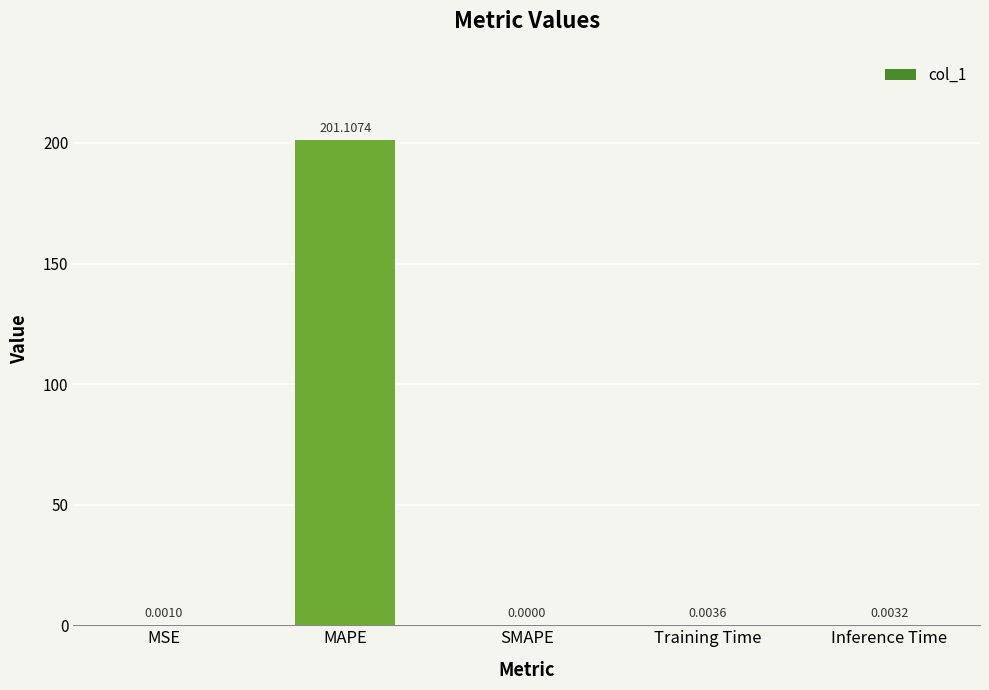

How many positive values are there?

4